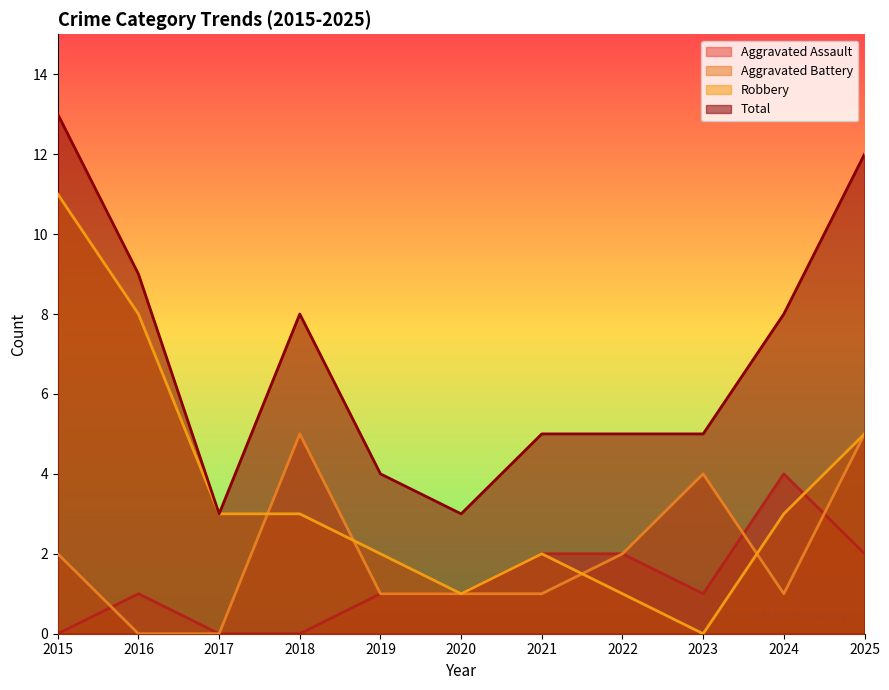

At 2025, list the series in order from smallest to largest.

Aggravated Assault, Aggravated Battery, Robbery, Total